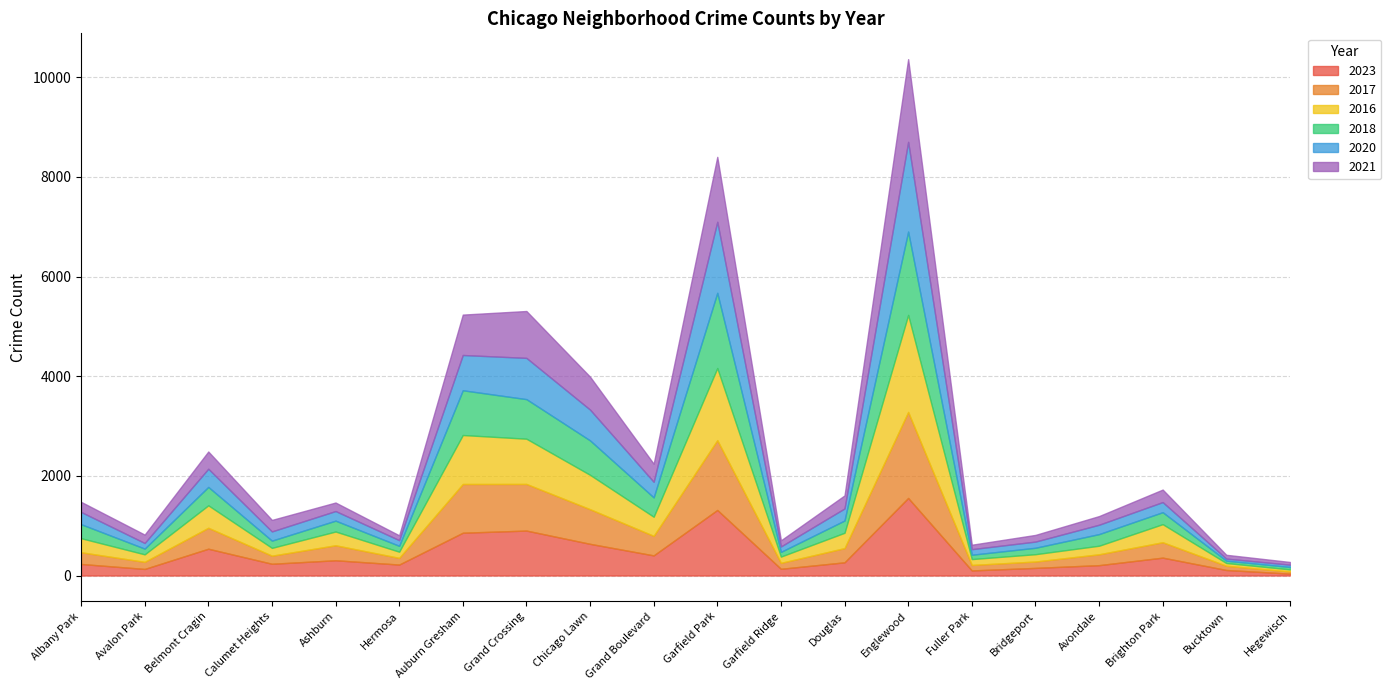

At how many categories does at least one series exceed 761?

4